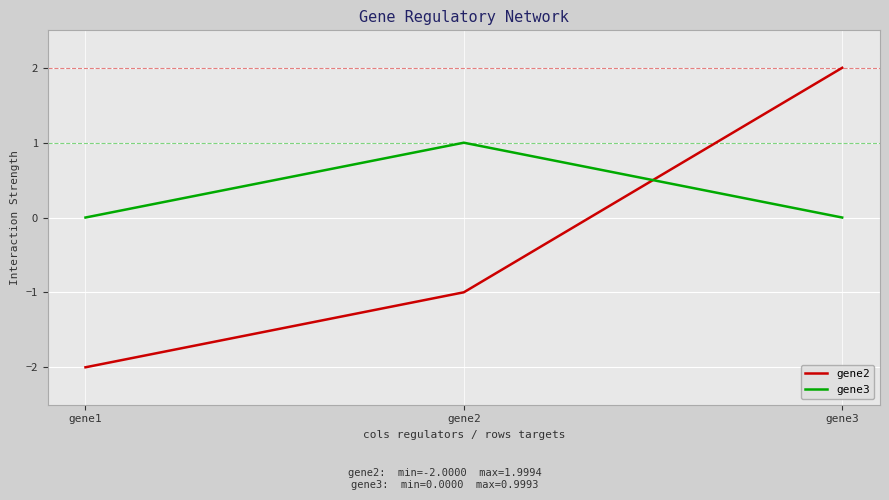

At which label does gene2 reach its minimum?

gene1